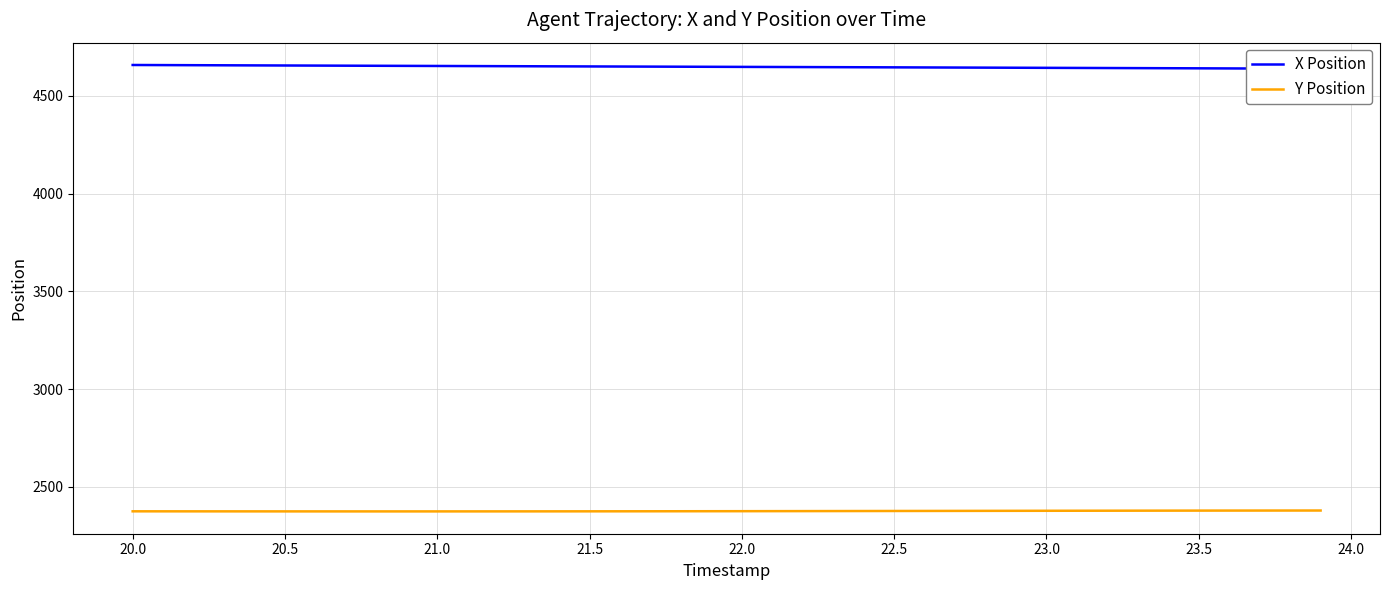

Is the value of X Position at 22 greater than the value of Y Position at 36?

Yes